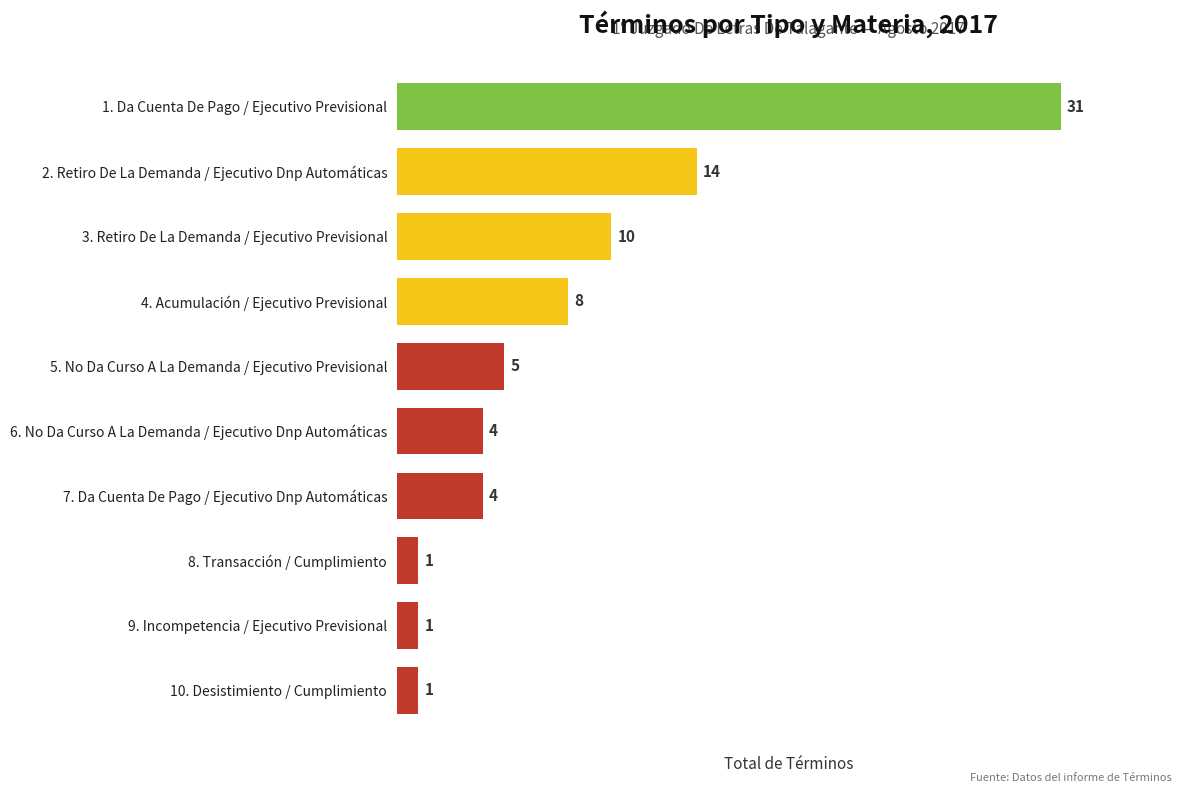

Reading top to bottom, transcribe all the data shown in this chart.

1. Da Cuenta De Pago / Ejecutivo Previsional=31	2. Retiro De La Demanda / Ejecutivo Dnp Automáticas=14	3. Retiro De La Demanda / Ejecutivo Previsional=10	4. Acumulación / Ejecutivo Previsional=8	5. No Da Curso A La Demanda / Ejecutivo Previsional=5	6. No Da Curso A La Demanda / Ejecutivo Dnp Automáticas=4	7. Da Cuenta De Pago / Ejecutivo Dnp Automáticas=4	8. Transacción / Cumplimiento=1	9. Incompetencia / Ejecutivo Previsional=1	10. Desistimiento / Cumplimiento=1